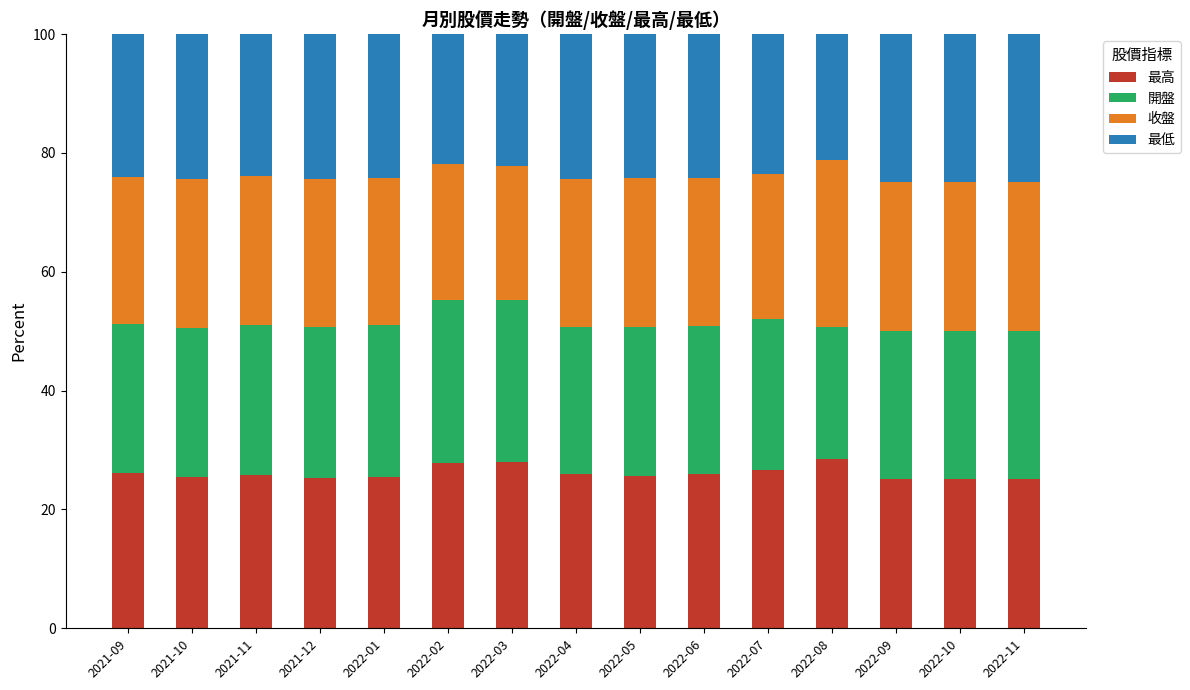

What is the difference between the maximum and second lowest values in the 最高 series?

3.3